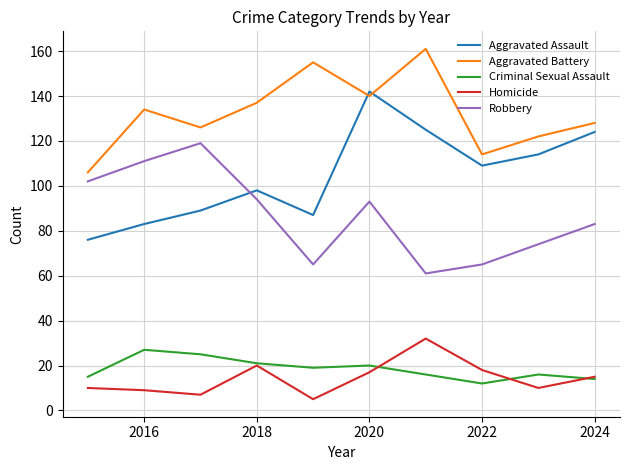

Does the chart have visible grid lines?

Yes